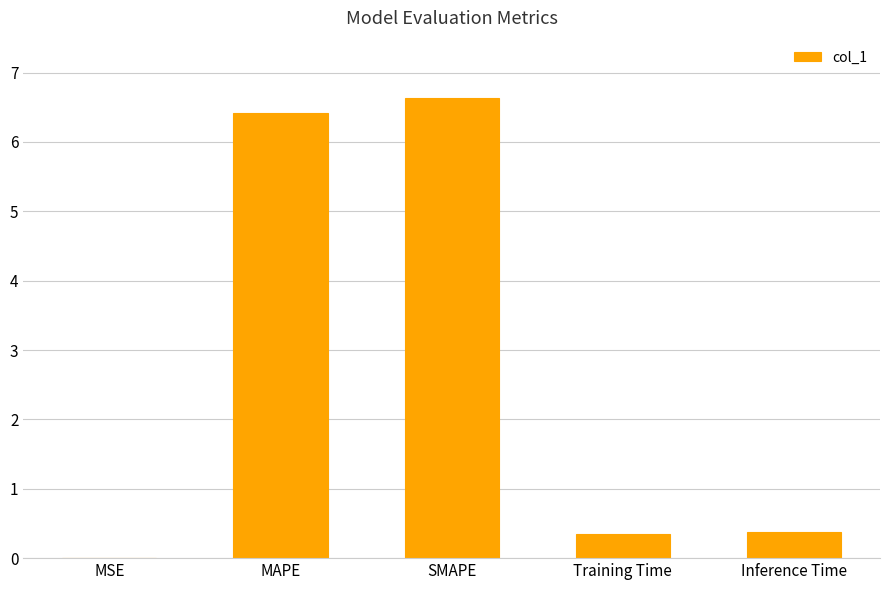

Which category has the highest value across all series?

SMAPE